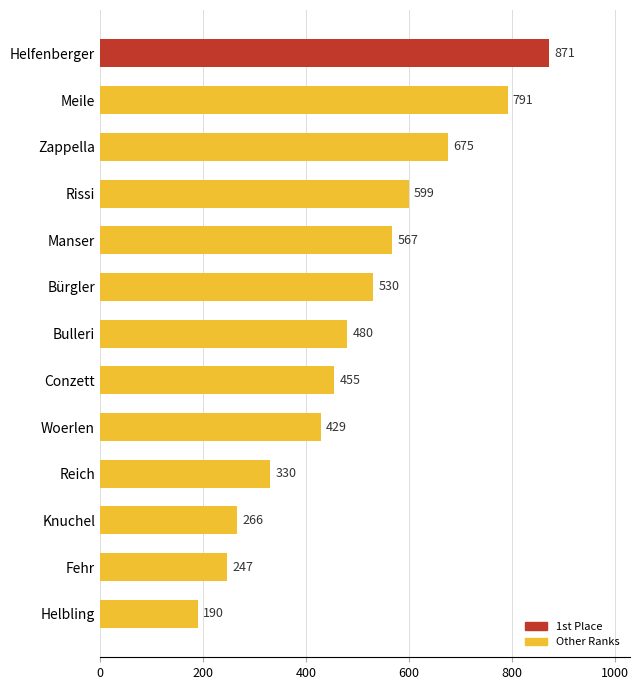

Reading top to bottom, extract all data points from this chart.

Helfenberger=871	Meile=791	Zappella=675	Rissi=599	Manser=567	Bürgler=530	Bulleri=480	Conzett=455	Woerlen=429	Reich=330	Knuchel=266	Fehr=247	Helbling=190